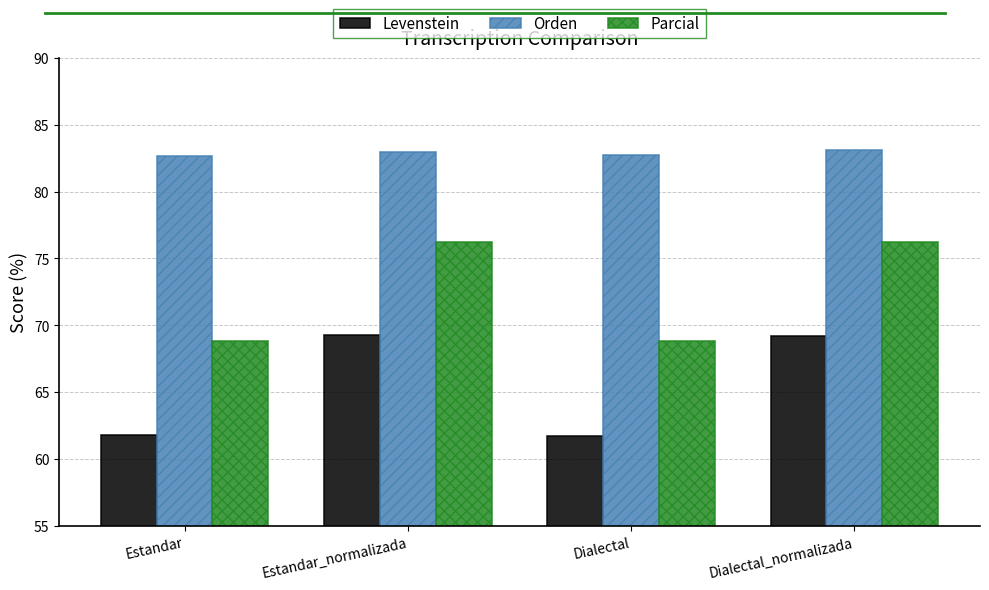

What is the minimum value shown in the chart?

61.7